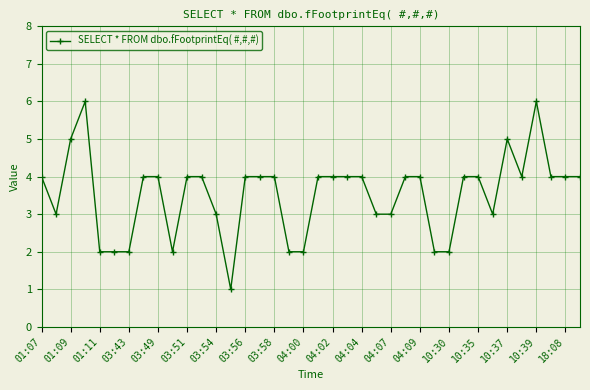

How many categories are shown in the chart?

38